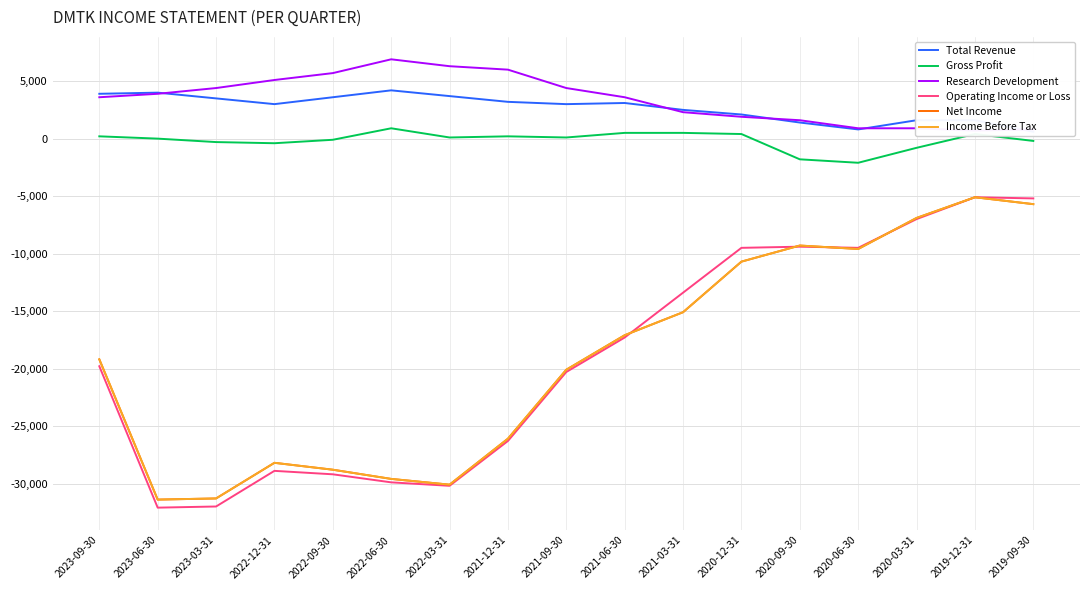

True or false: Gross Profit and Net Income cross at least once.

False